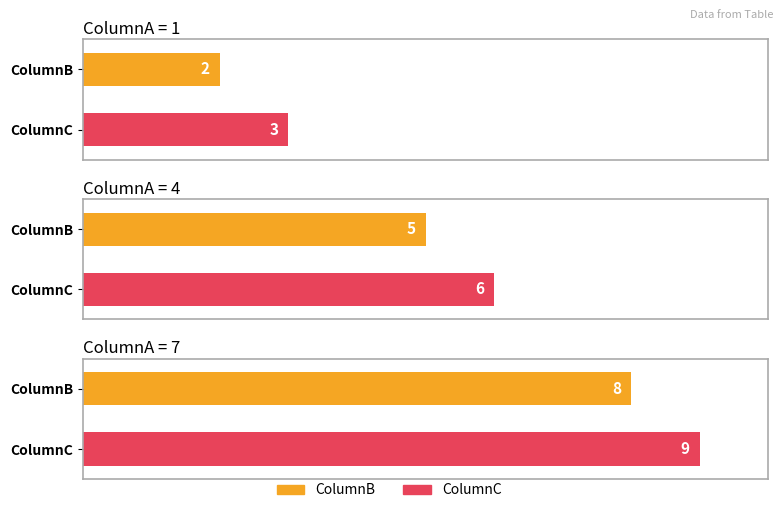

At which category is the sum across all series the highest?

7